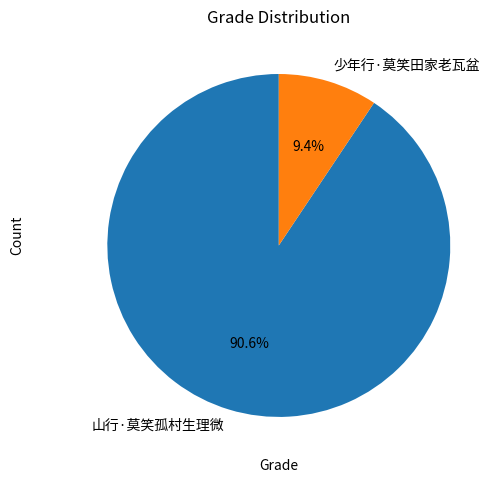

How many slices are in this pie chart?

2